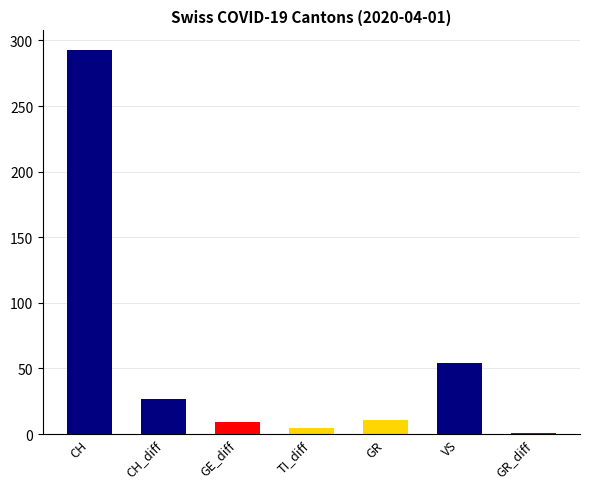

What is the sum of the values at CH_diff and GR_diff?

28